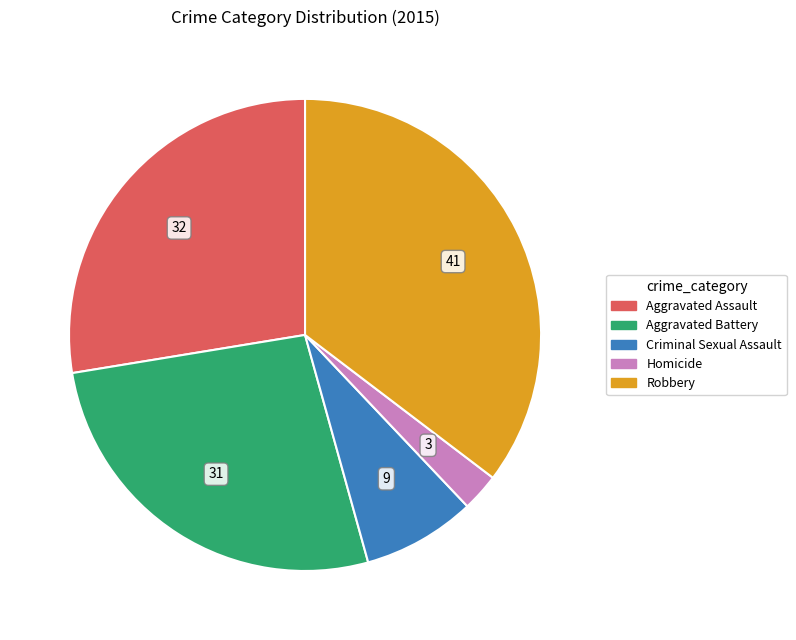

Which slice is the largest?

Robbery